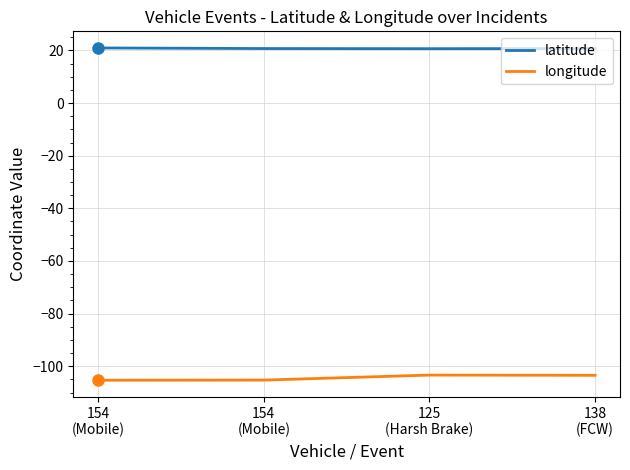

What are all the series names shown in the legend?

latitude, longitude